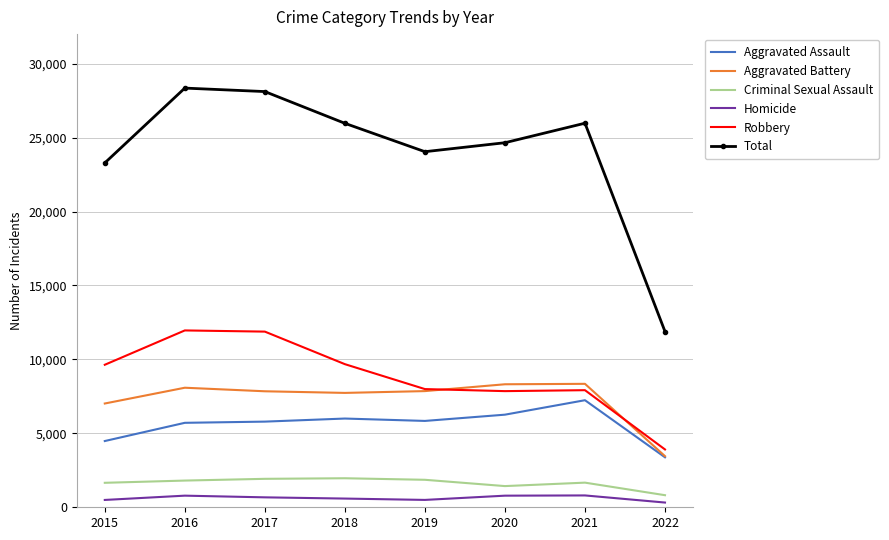

What is the maximum value shown in the chart?

28349